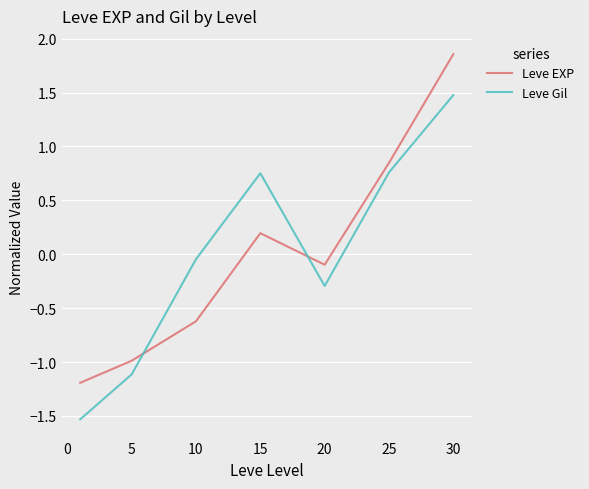

True or false: Leve Gil and Leve EXP cross at least once.

True